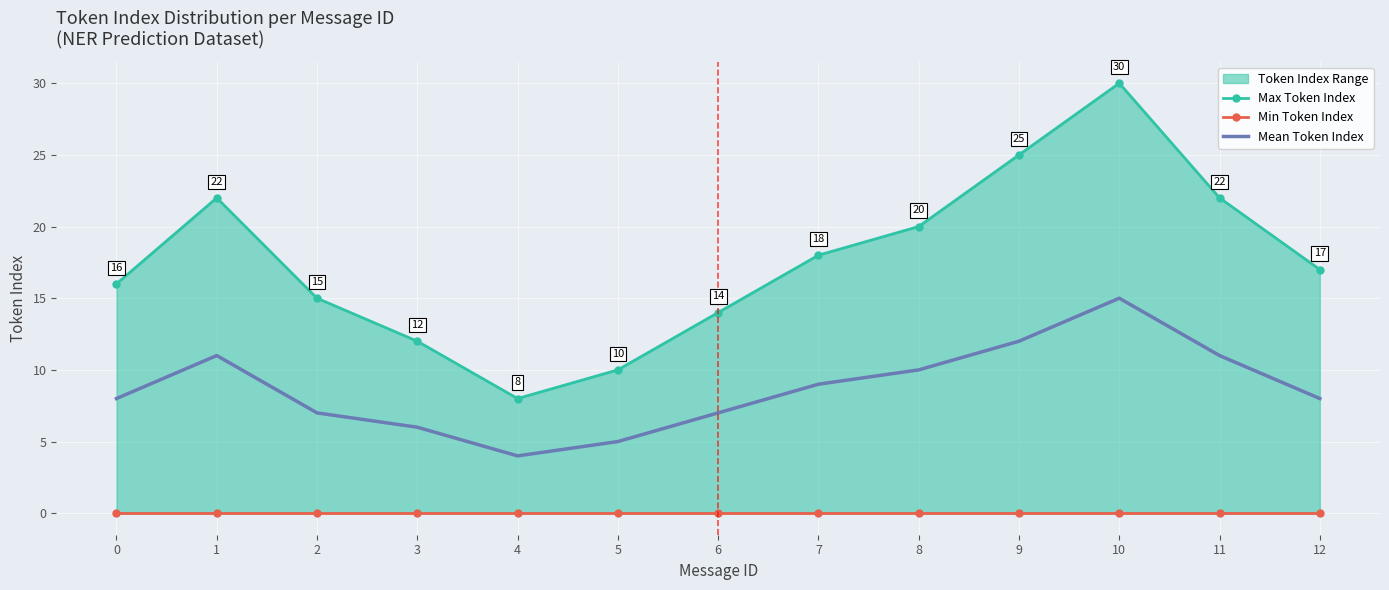

List the labels in order of Max Token Index value, smallest first.

4, 5, 3, 6, 2, 0, 12, 7, 8, 1, 11, 9, 10